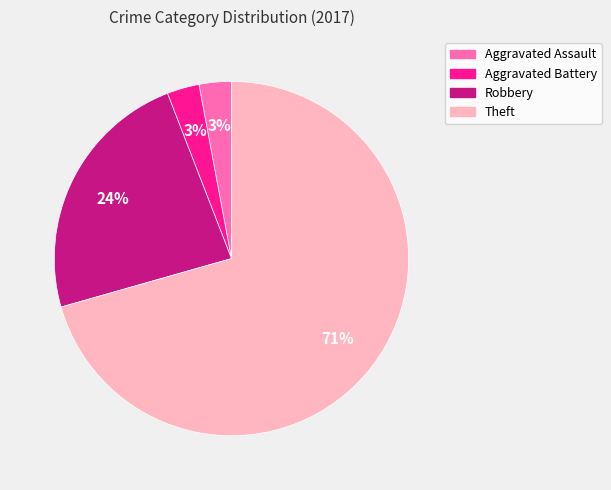

Which slice is the largest?

Theft